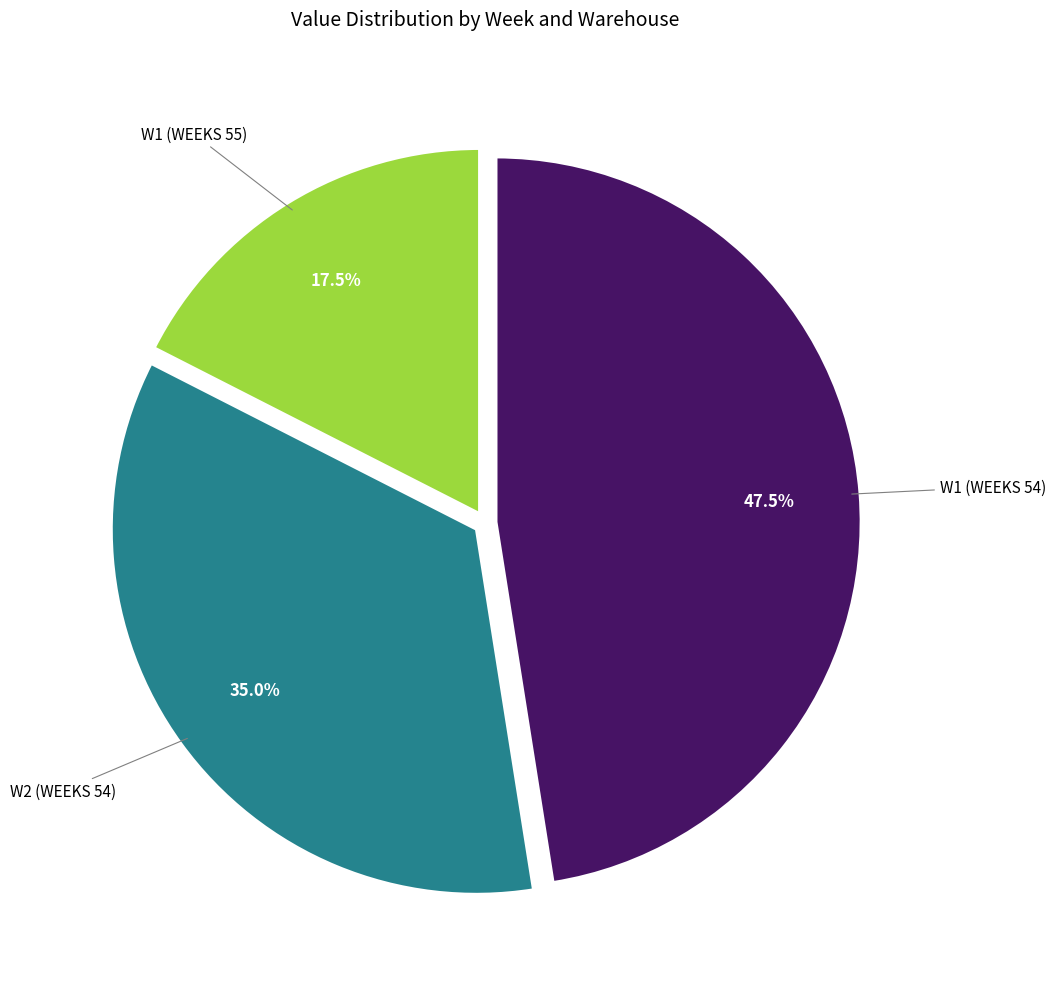

Combined, what portion of the pie is W1 (WEEKS 54) and W2 (WEEKS 54)?

82.5%